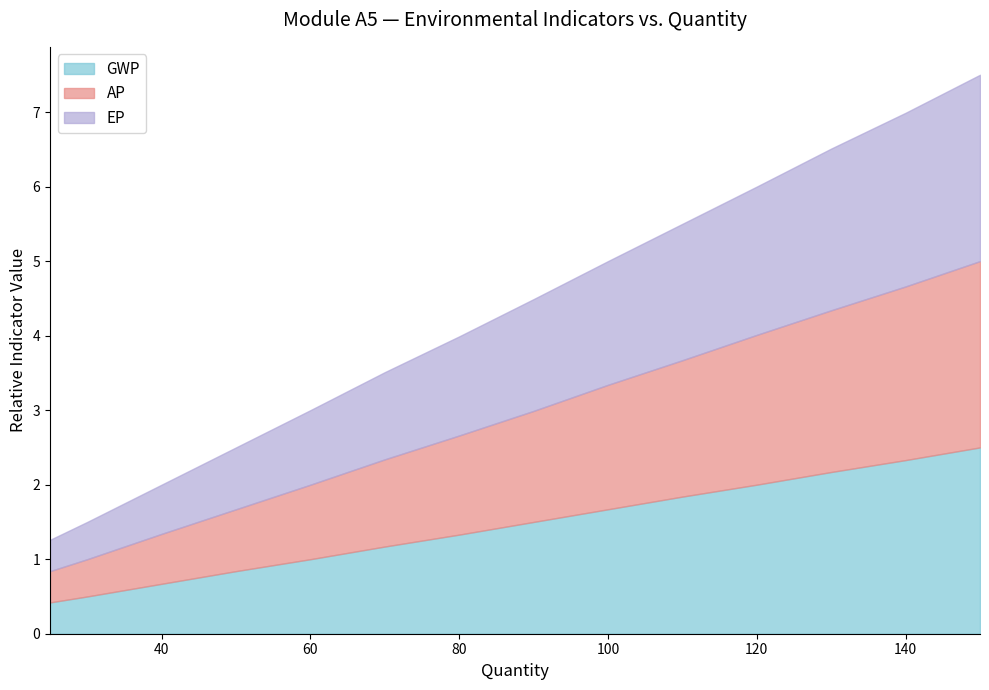

Which label corresponds to the largest value in the chart?

150